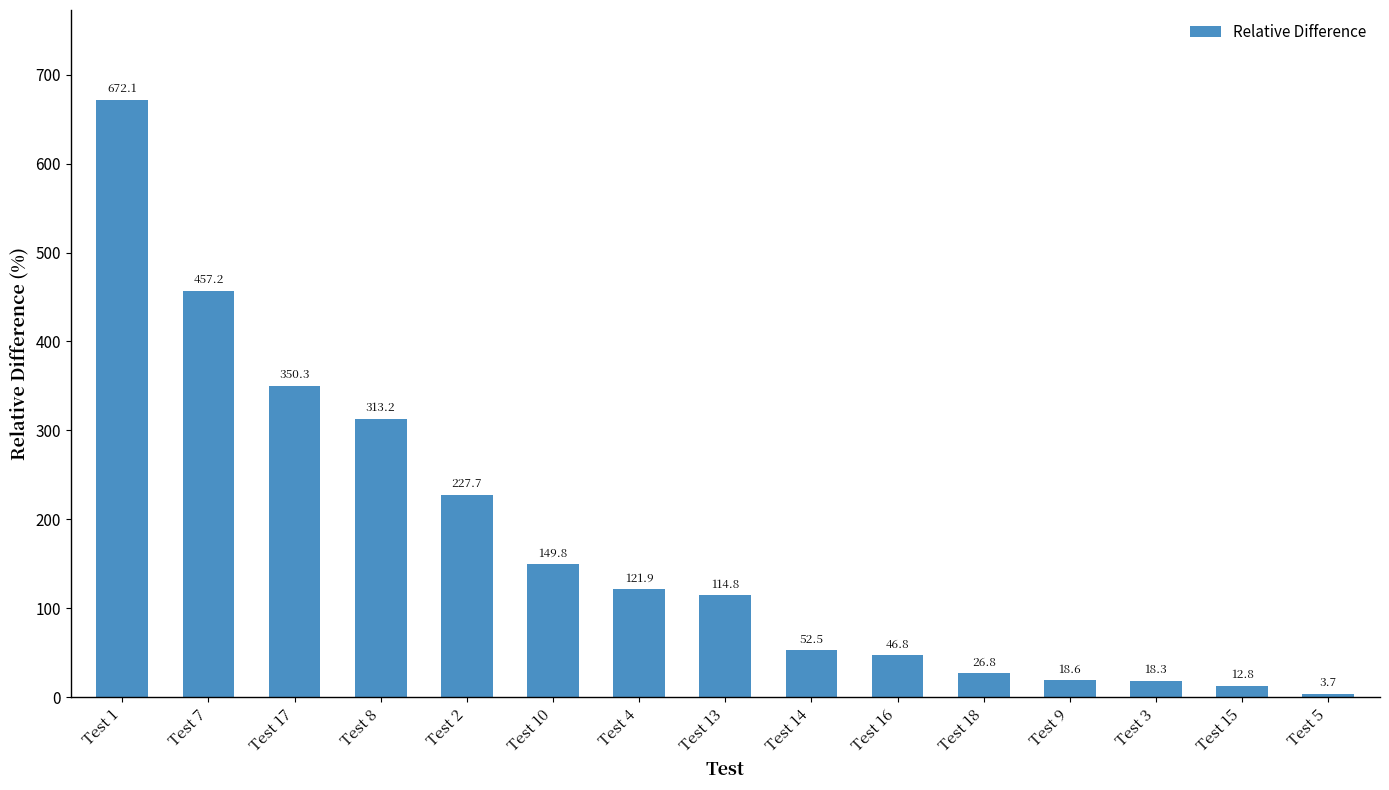

Which label corresponds to the smallest value in the chart?

Test 5